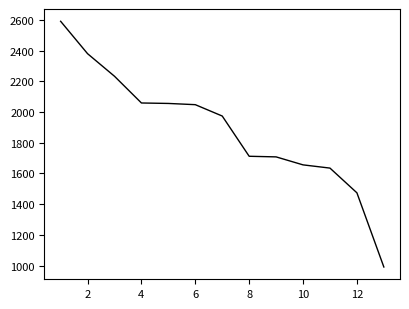

What is the difference between the maximum and minimum values?

1600